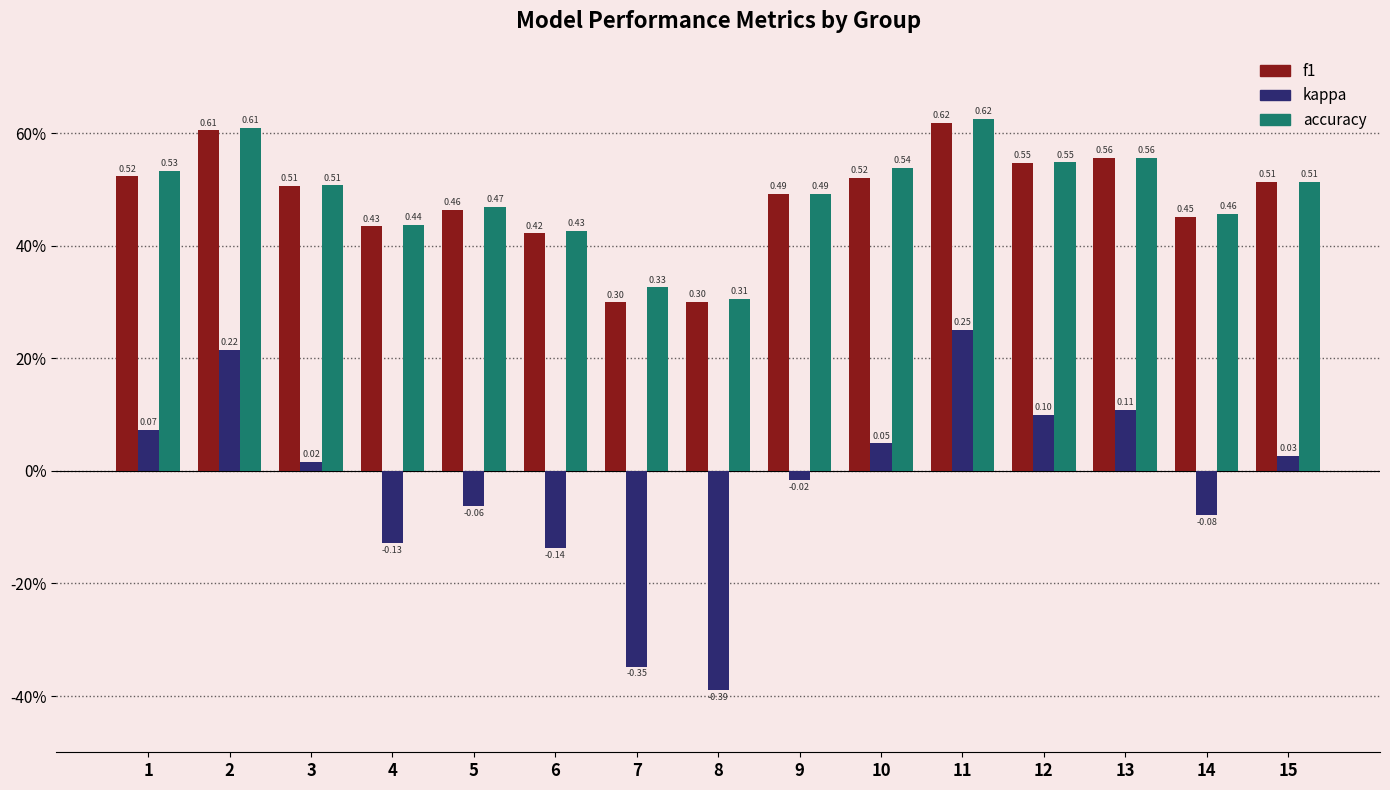

Where is accuracy nearest to the value 0?

8